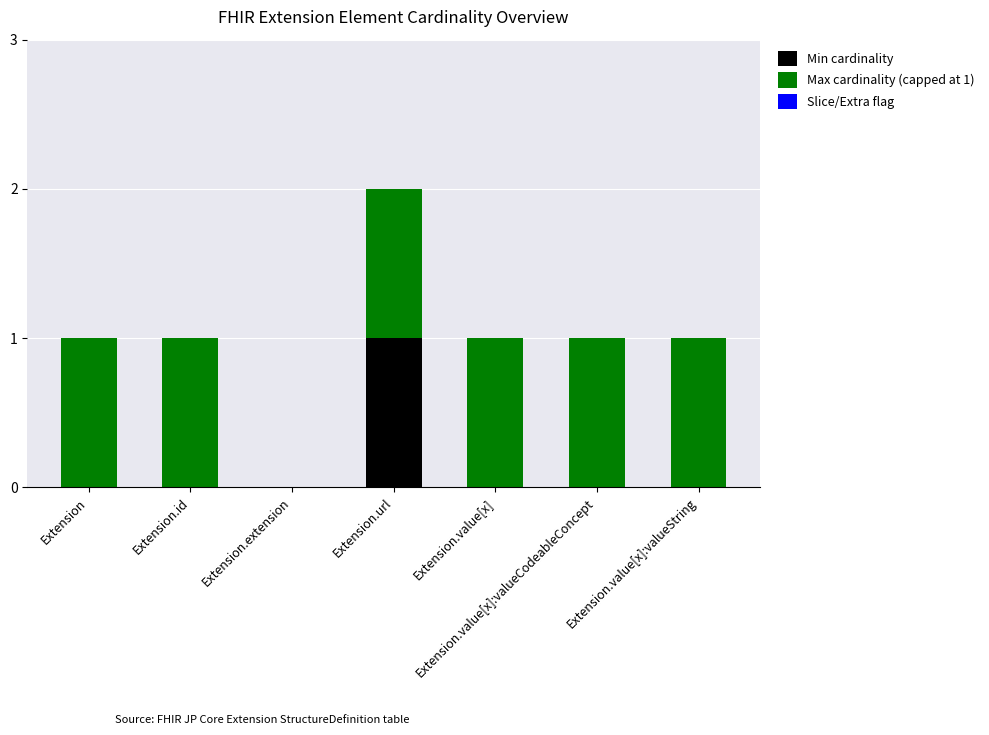

Are the bars horizontal?

No